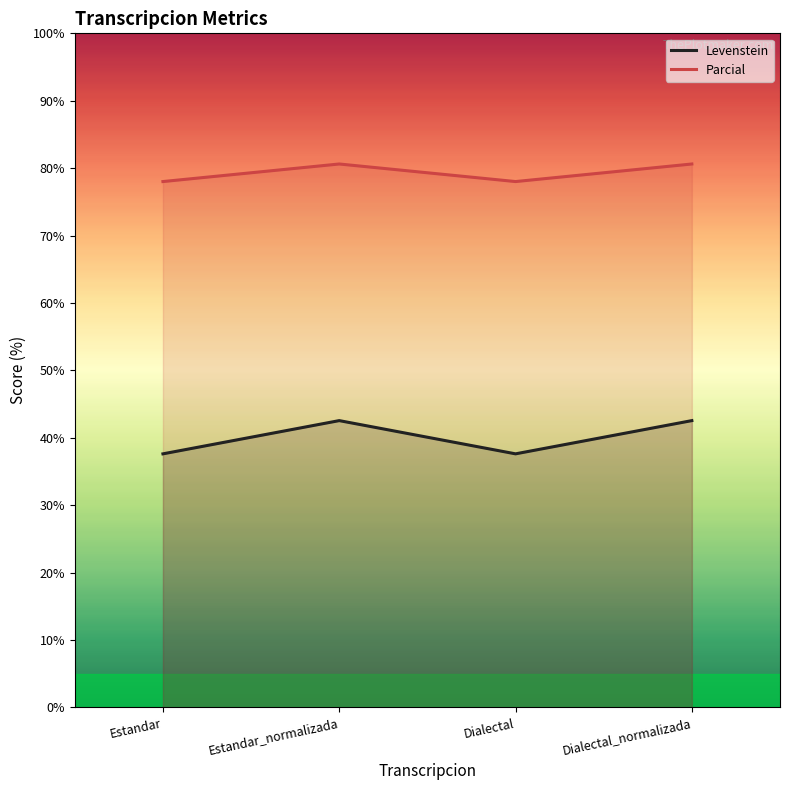

At which label does Parcial reach its minimum?

Estandar